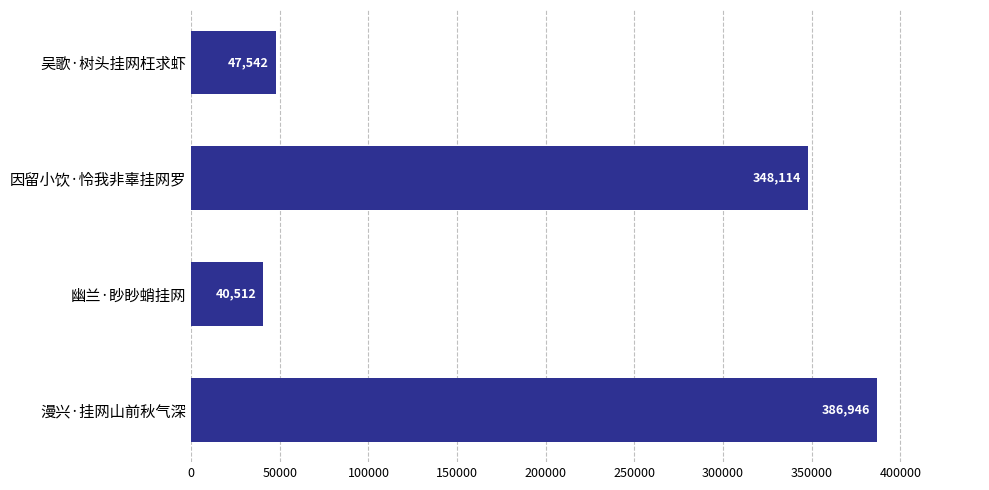

Which has a higher value, 因留小饮·怜我非辜挂网罗 or 漫兴·挂网山前秋气深?

漫兴·挂网山前秋气深